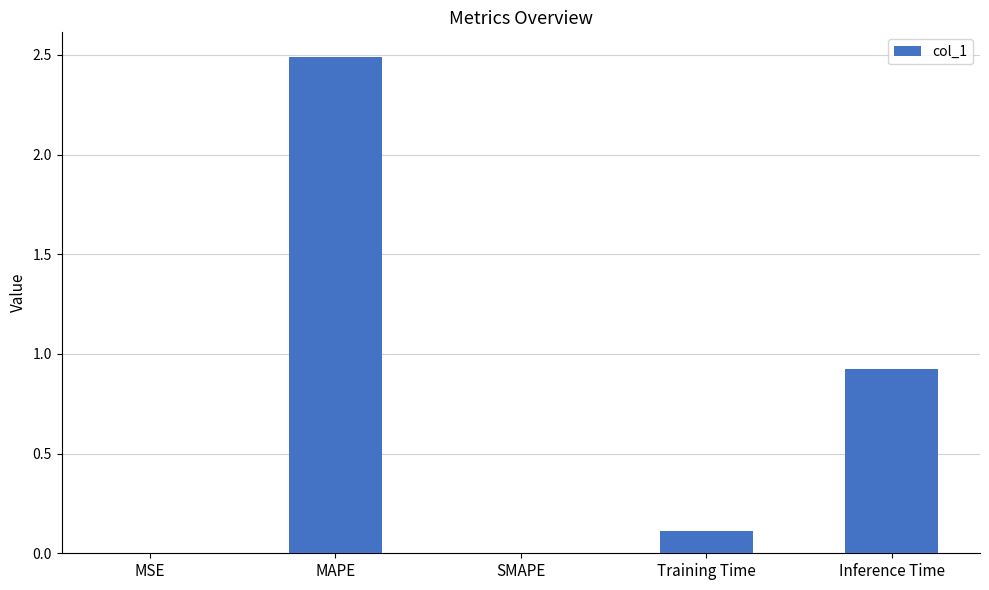

Between MAPE and MSE, which is larger?

MAPE